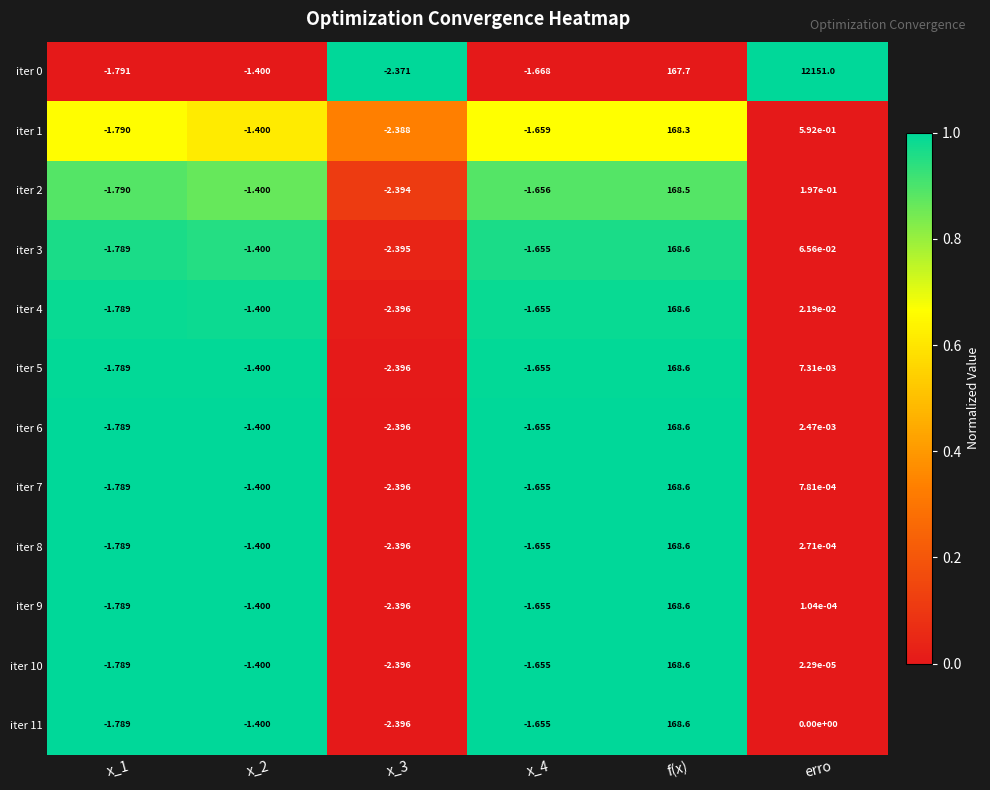

At which label does iter 1 reach its peak?

f(x)